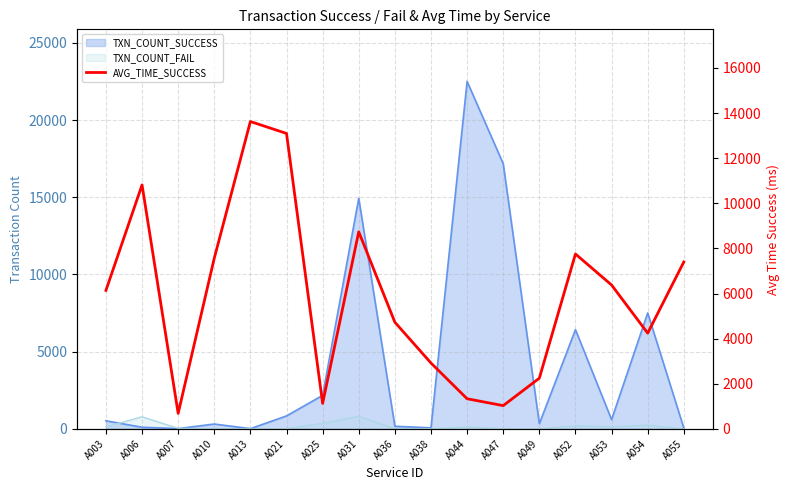

At which label does the data first exceed 6137?

A003